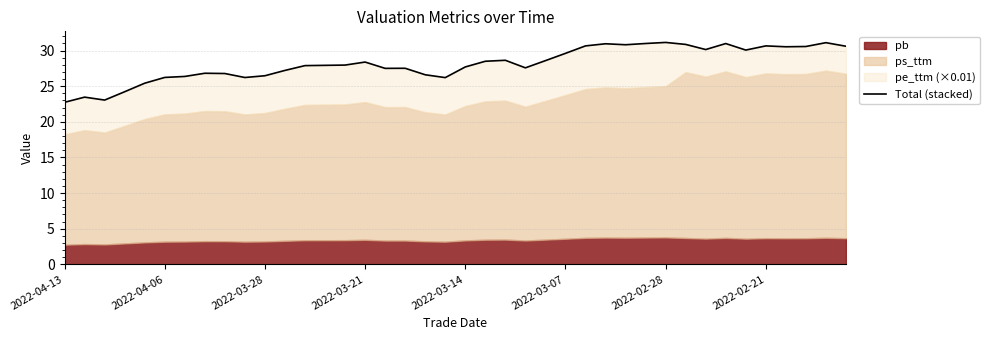

The value at 2022-03-14 is 27.7. True or false?

True